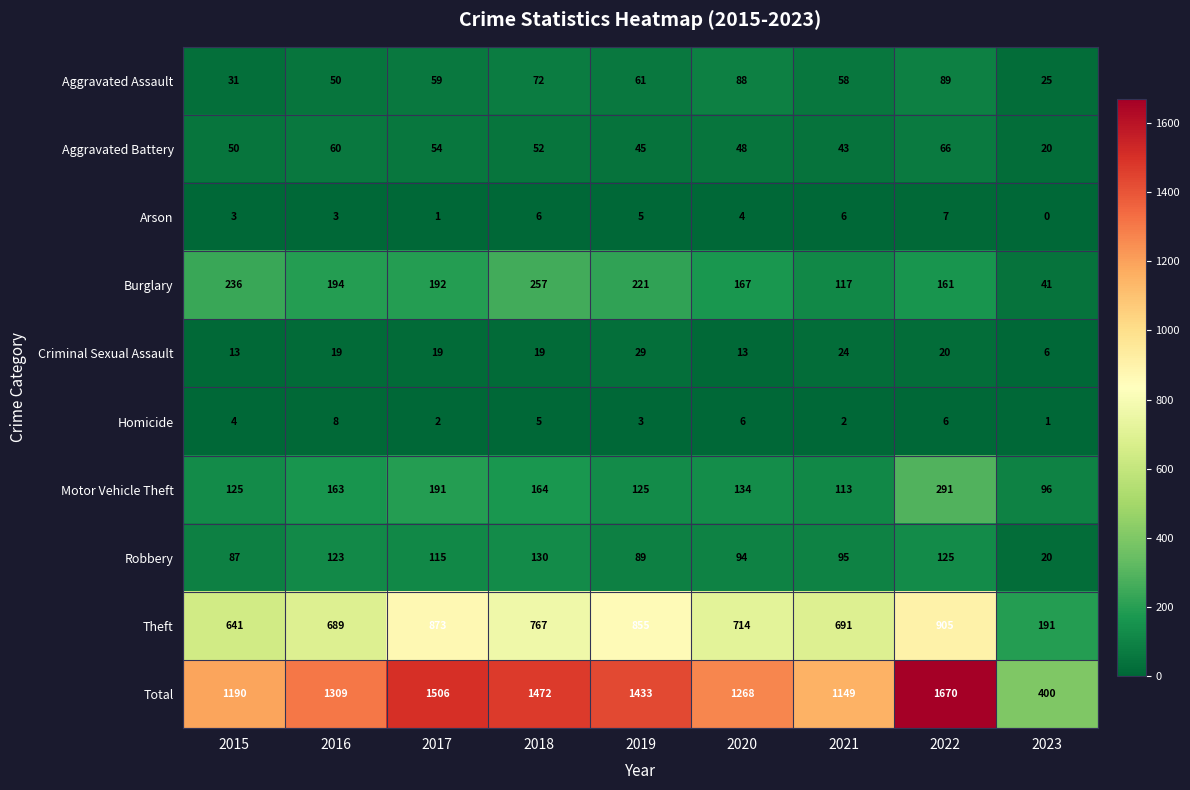

What value does the Aggravated Assault series have at 2021, to the nearest 10?

60